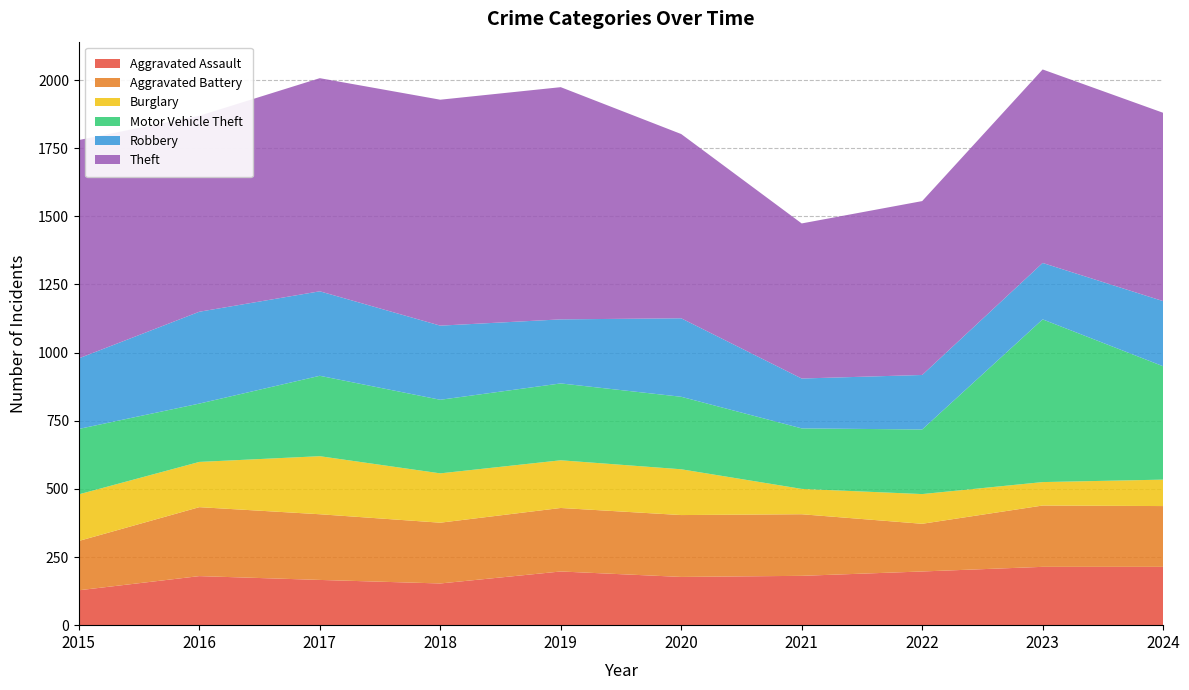

Reading left to right, list all the values displayed in this chart.

Aggravated Assault: 2015=128	2016=180	2017=166	2018=153	2019=197	2020=177	2021=181	2022=197	2023=214	2024=214
Aggravated Battery: 2015=181	2016=253	2017=241	2018=223	2019=233	2020=227	2021=226	2022=175	2023=225	2024=223
Burglary: 2015=171	2016=166	2017=213	2018=181	2019=175	2020=168	2021=93	2022=109	2023=86	2024=97
Motor Vehicle Theft: 2015=240	2016=214	2017=295	2018=270	2019=282	2020=266	2021=222	2022=237	2023=597	2024=416
Robbery: 2015=259	2016=337	2017=310	2018=272	2019=235	2020=288	2021=183	2022=200	2023=207	2024=239
Theft: 2015=801	2016=719	2017=782	2018=829	2019=852	2020=676	2021=569	2022=638	2023=710	2024=691